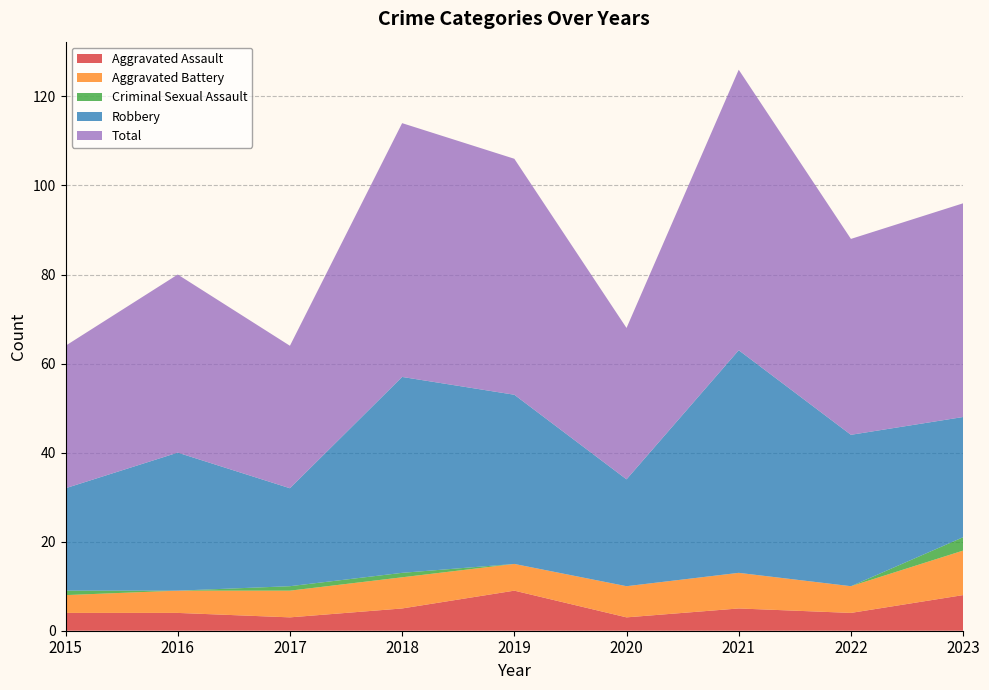

Reading right to left, extract all data points from this chart.

Aggravated Assault: 8	4	5	3	9	5	3	4	4
Aggravated Battery: 10	6	8	7	6	7	6	5	4
Criminal Sexual Assault: 3	0	0	0	0	1	1	0	1
Robbery: 27	34	50	24	38	44	22	31	23
Total: 48	44	63	34	53	57	32	40	32